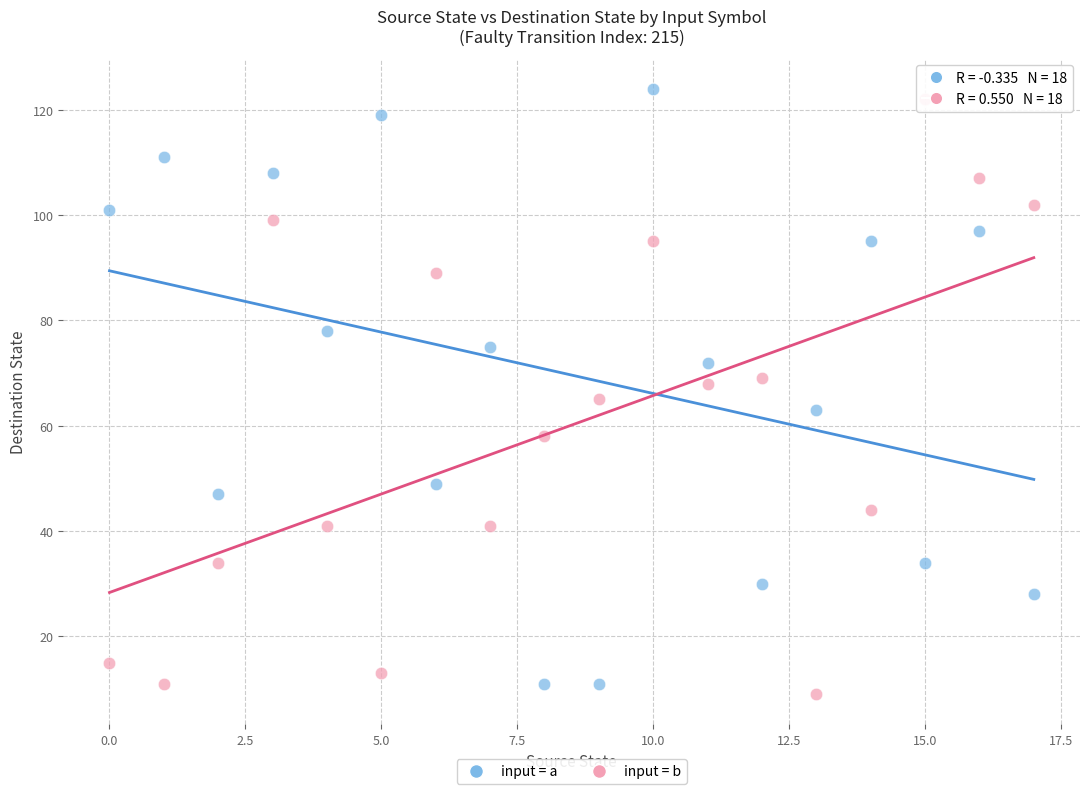

Across all data points, what is the range of Y values (max minus min)?

115